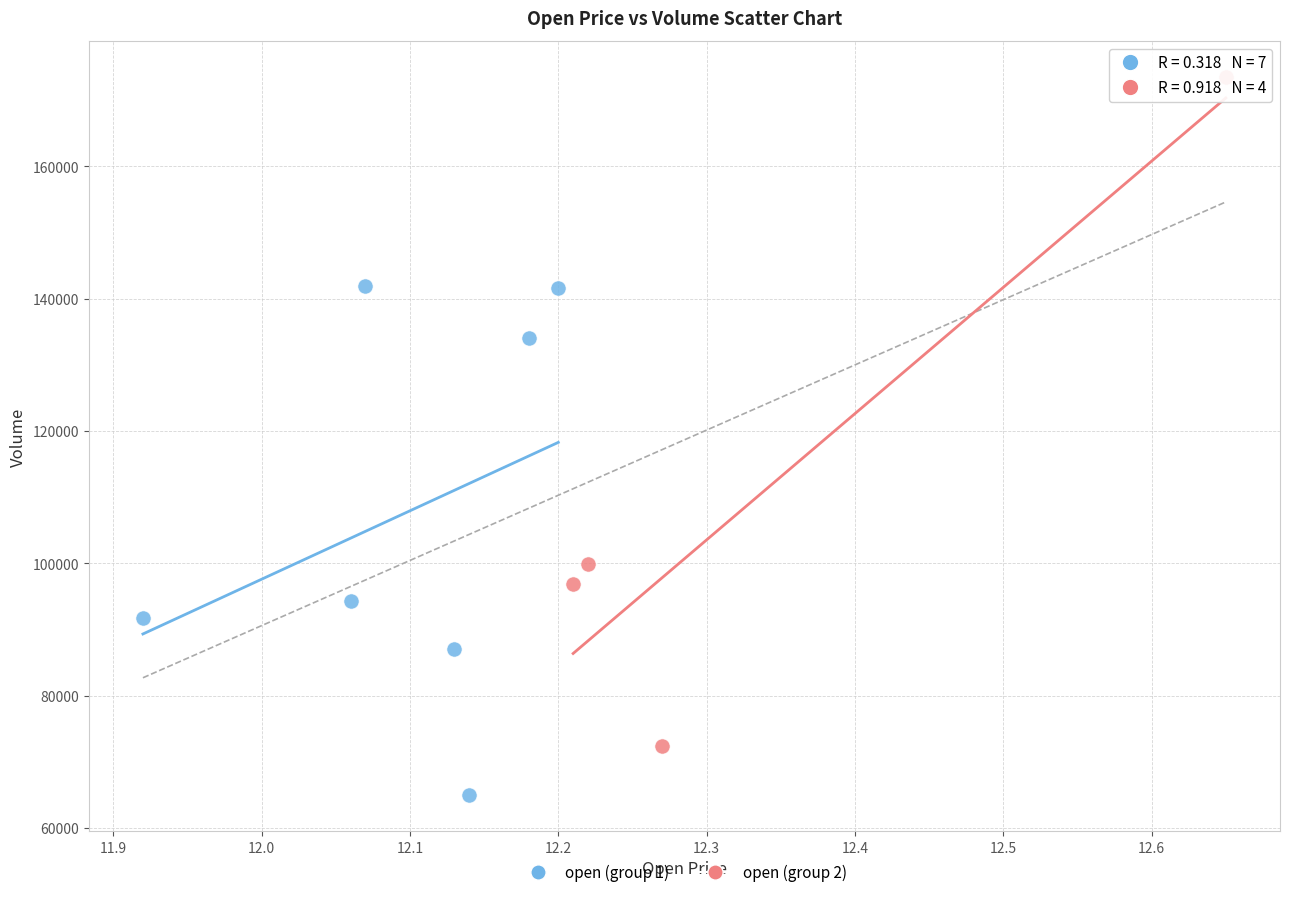

Which series has the widest spread of Y values?

open (group 2)